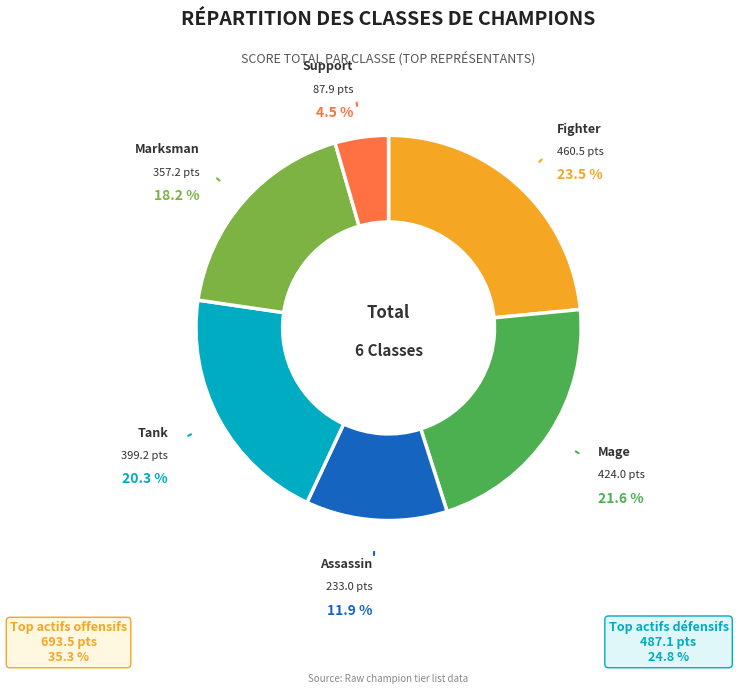

How many segments does this pie chart have?

6